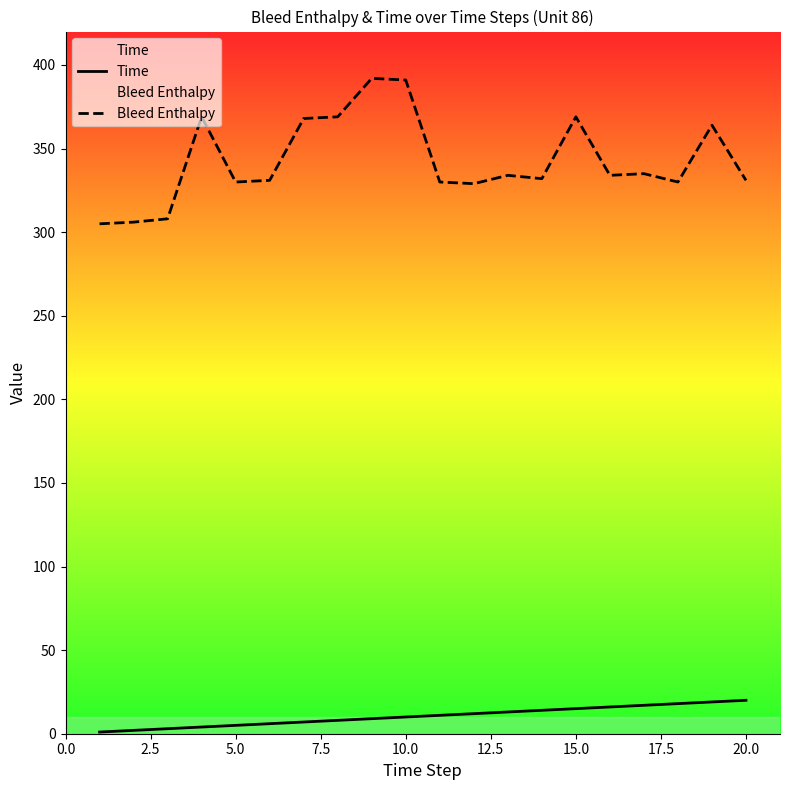

The value of Bleed Enthalpy at 10.0 is 680. True or false?

False